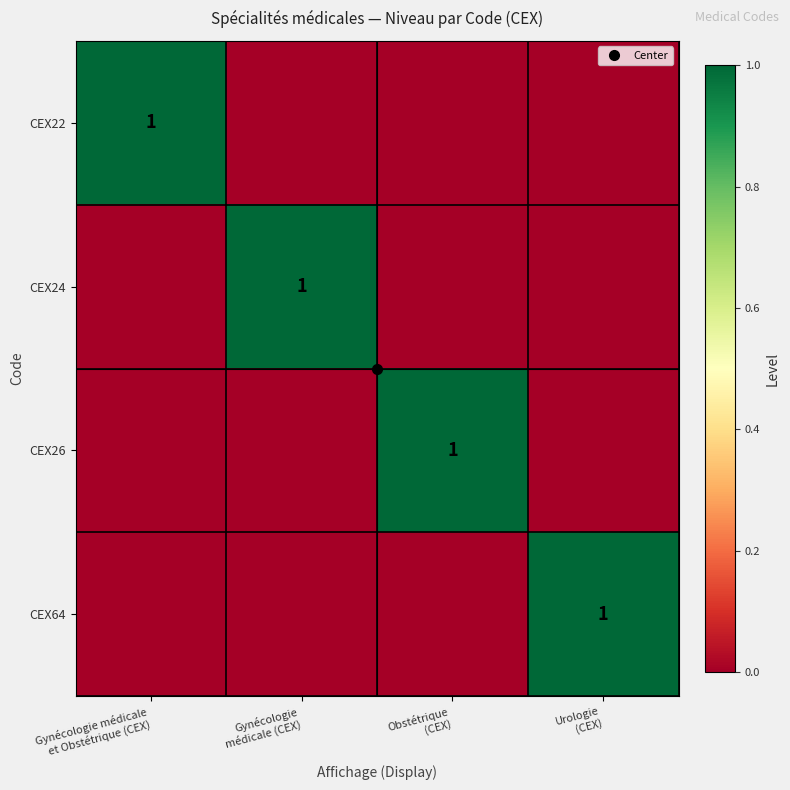

What is the spread (max minus min) of values at Urologie
(CEX)?

1